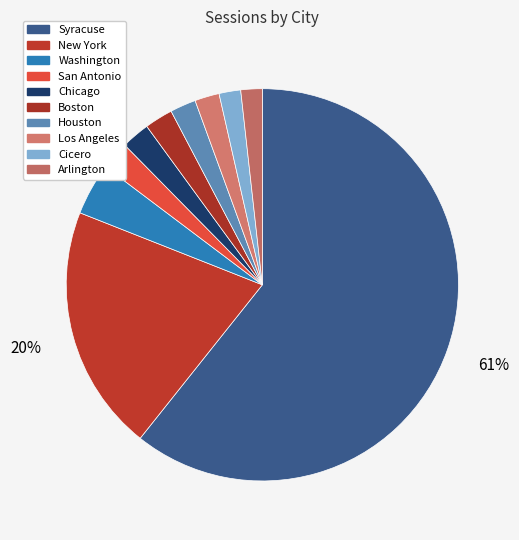

How many segments does this pie chart have?

10